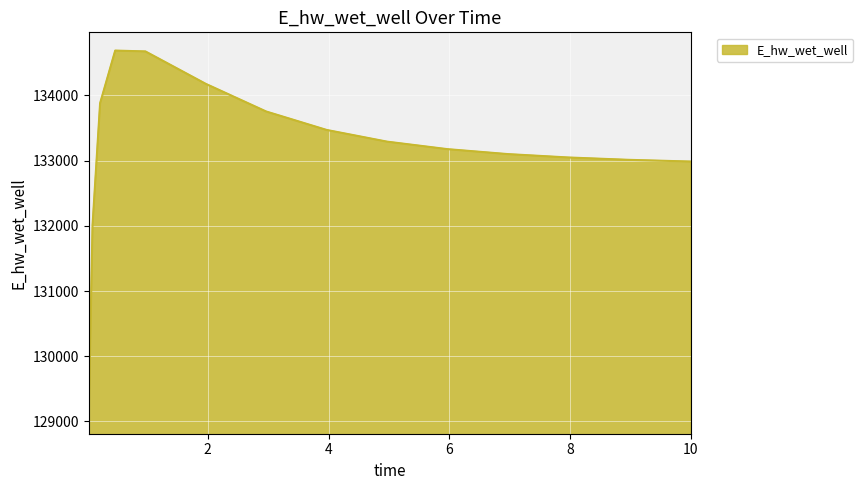

What is the maximum value shown in the chart?

134686.3